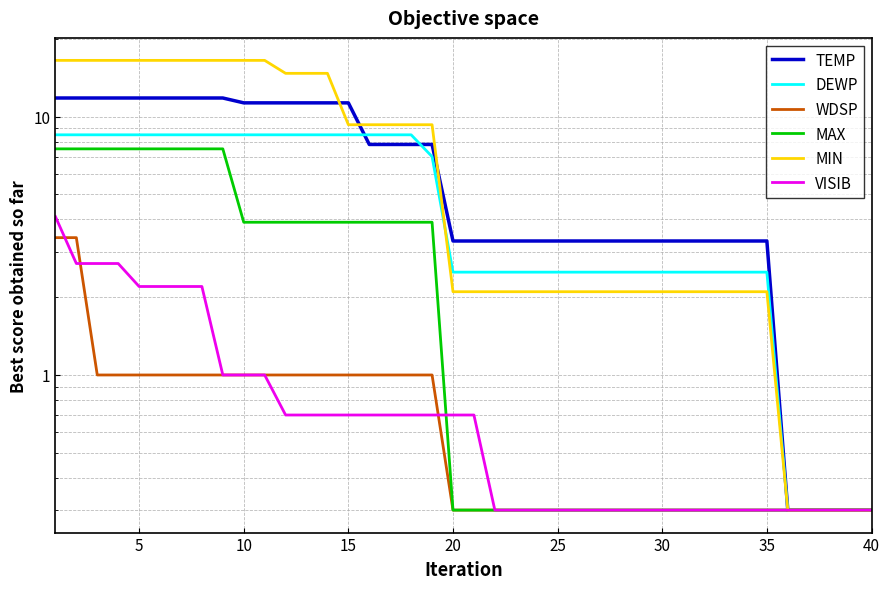

What is the average value of the VISIB series?

0.9